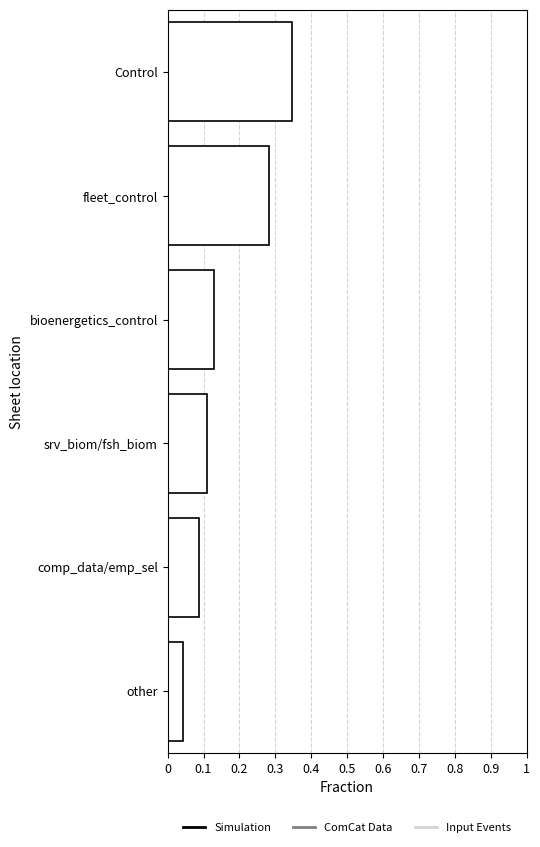

At which category does the chart reach its peak across all series?

Control